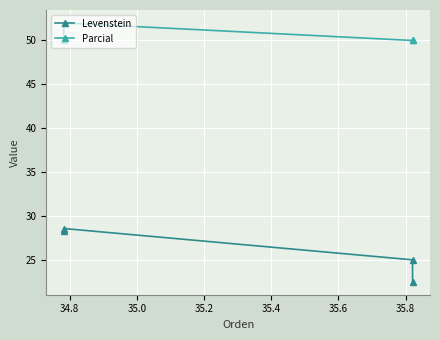

True or false: Parcial and Levenstein cross at least once.

False